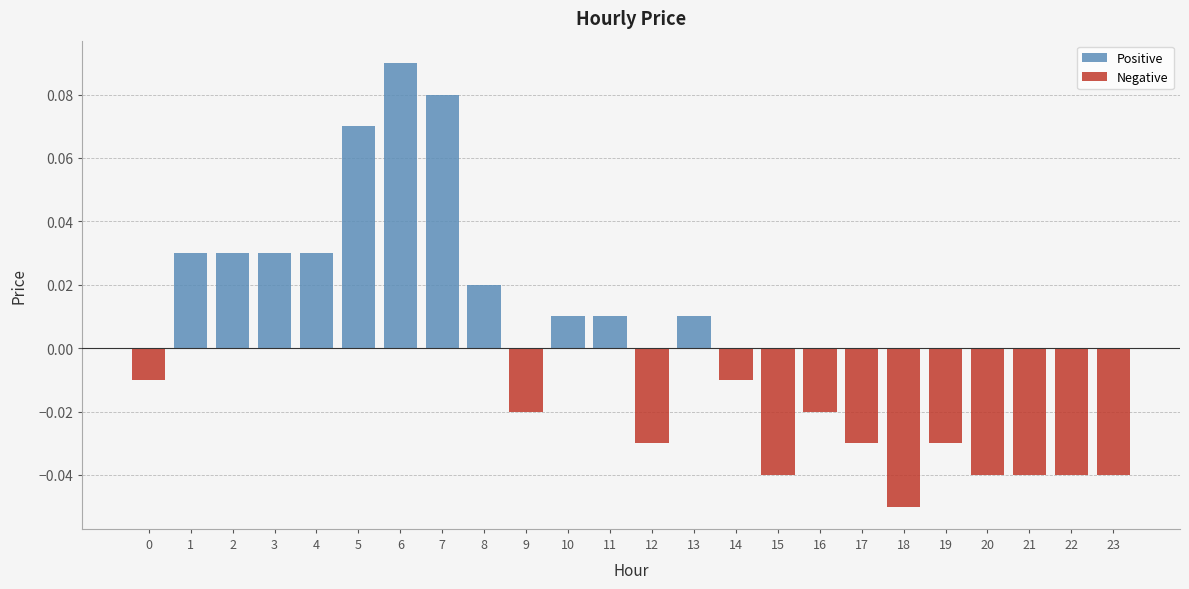

List the labels in order of value, largest first.

6, 7, 5, 1, 2, 3, 4, 8, 10, 11, 13, 0, 14, 9, 16, 12, 17, 19, 15, 20, 21, 22, 23, 18